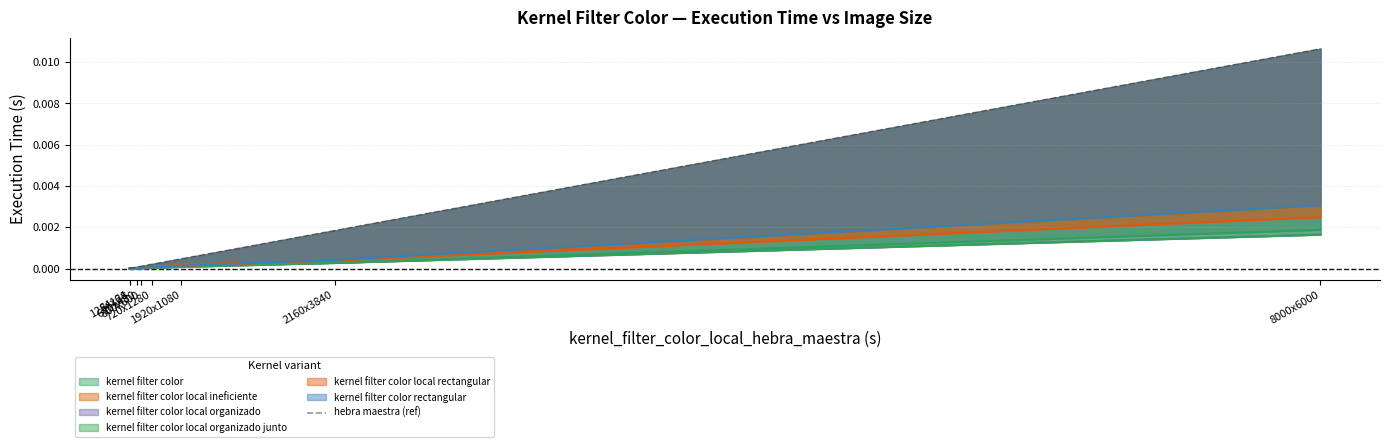

Rank the categories by value from lowest to highest.

64x64, 128x128, 640x480, 800x600, 720x1280, 1920x1080, 2160x3840, 8000x6000